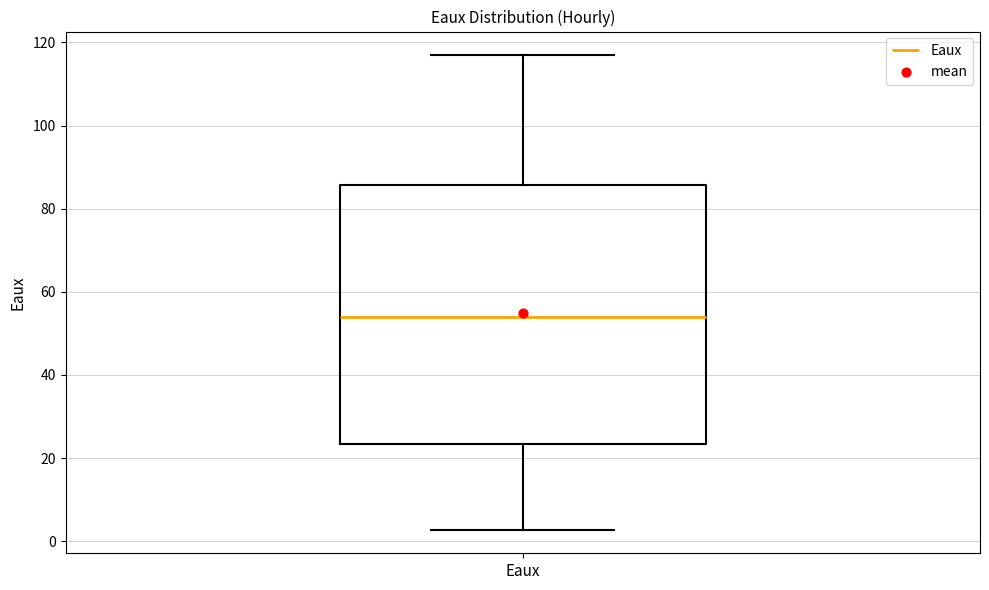

Transcribe this box plot: give where the median line is, the range the box spans, and where the two whiskers end, as read against the y-axis. The values are not printed on the chart, so give them approximately, as read against the axis.

median 54, box 24 to 86, whiskers 2 to 116